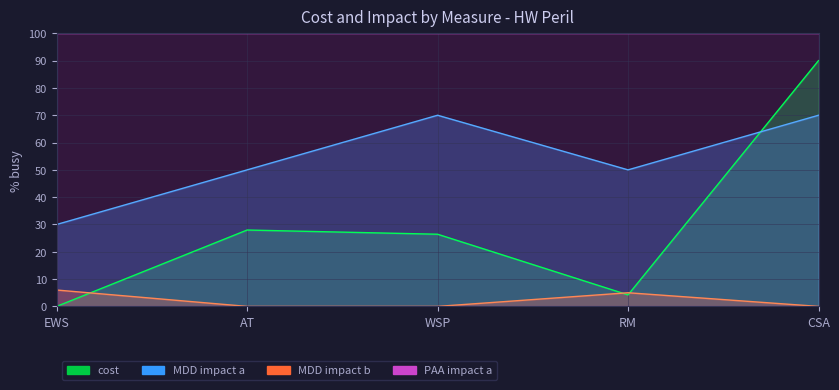

Count the number of data series in this chart.

3